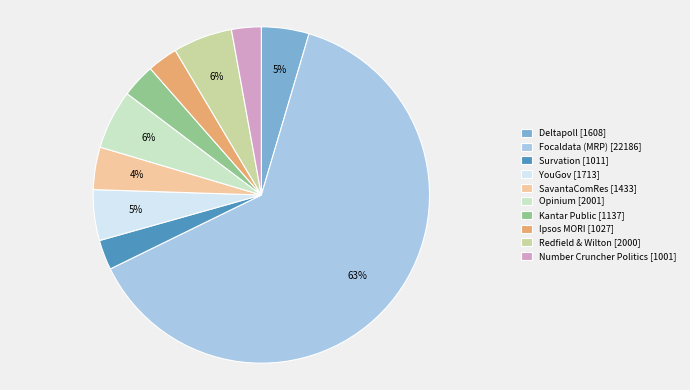

Which has a higher value, Ipsos MORI [1027] or Deltapoll [1608]?

Deltapoll [1608]